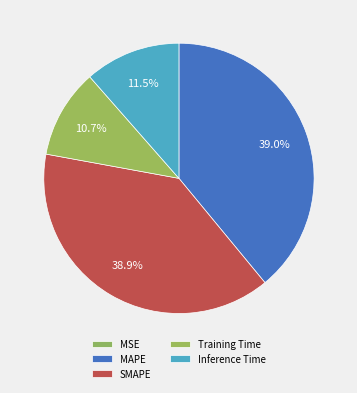

To the nearest percent, what is the combined percentage of MAPE and Inference Time?

50%